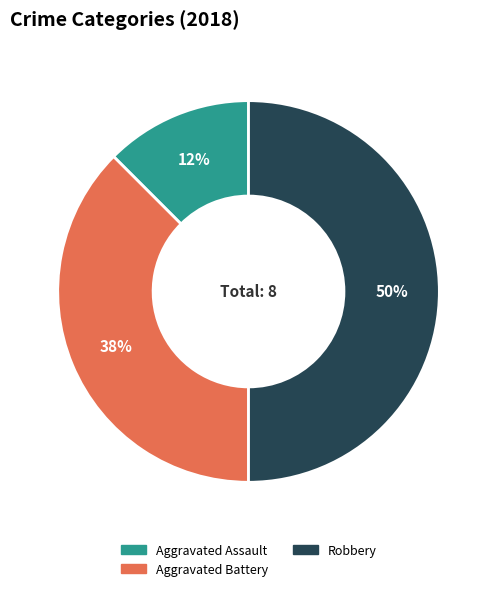

To the nearest percent, what is the average slice percentage?

33%